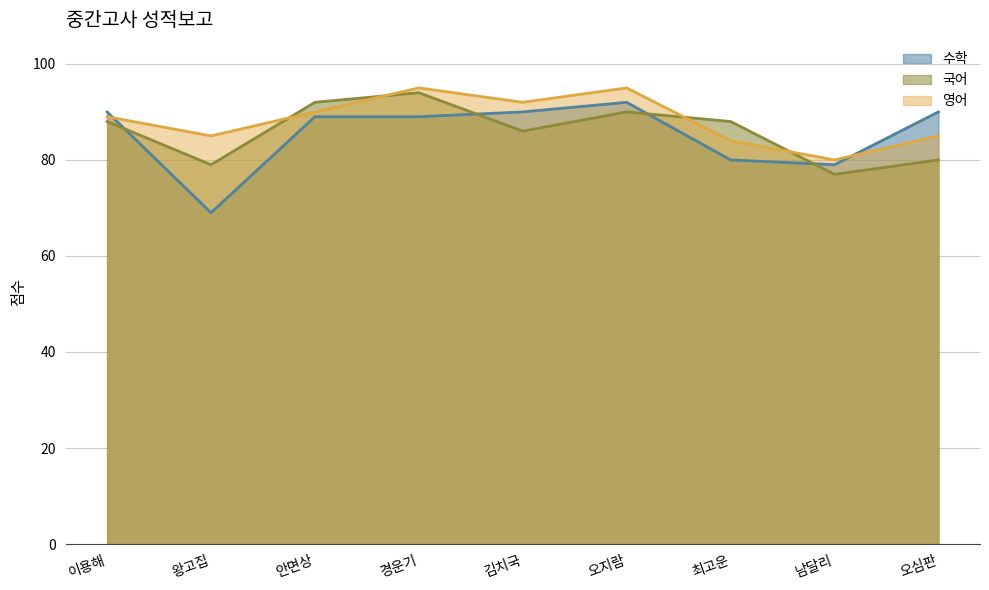

How many data points in 영어 are less than 89?

4